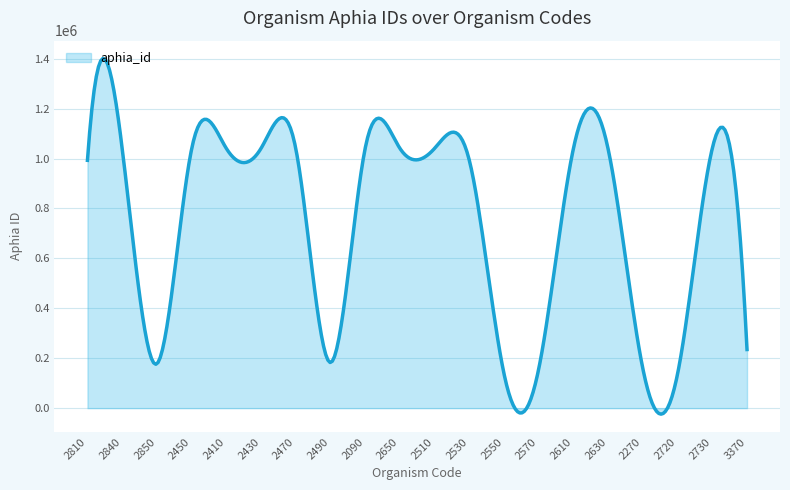

What is the difference between the maximum and minimum values?

1424929.4